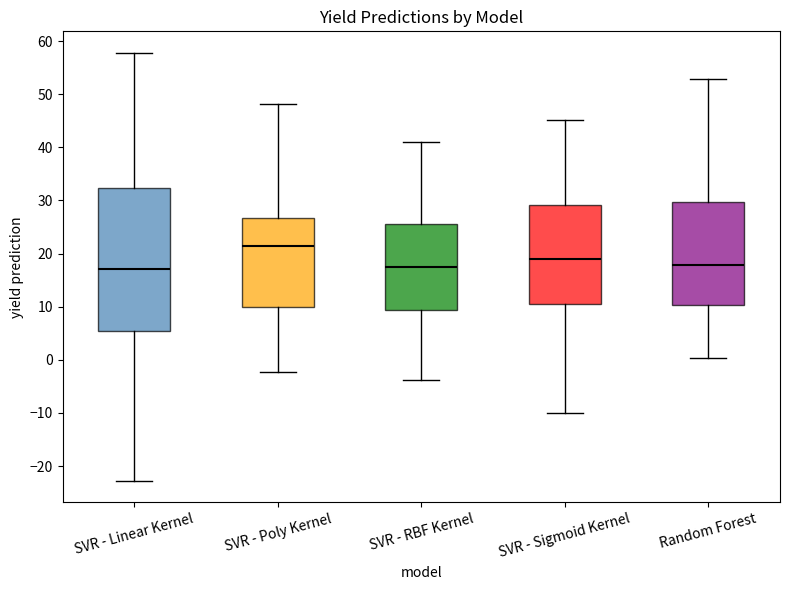

Reading left to right, transcribe this box plot: for each box, give where its median line is, the range the box spans, and where its two whiskers end, as read against the y-axis. The values are not printed on the chart, so give them approximately, as read against the axis.

SVR - Linear Kernel: median 17, box 5 to 32, whiskers -23 to 58
SVR - Poly Kernel: median 21, box 10 to 27, whiskers -2 to 48
SVR - RBF Kernel: median 18, box 9 to 25, whiskers -4 to 41
SVR - Sigmoid Kernel: median 19, box 10 to 29, whiskers -10 to 45
Random Forest: median 18, box 10 to 30, whiskers 0 to 53